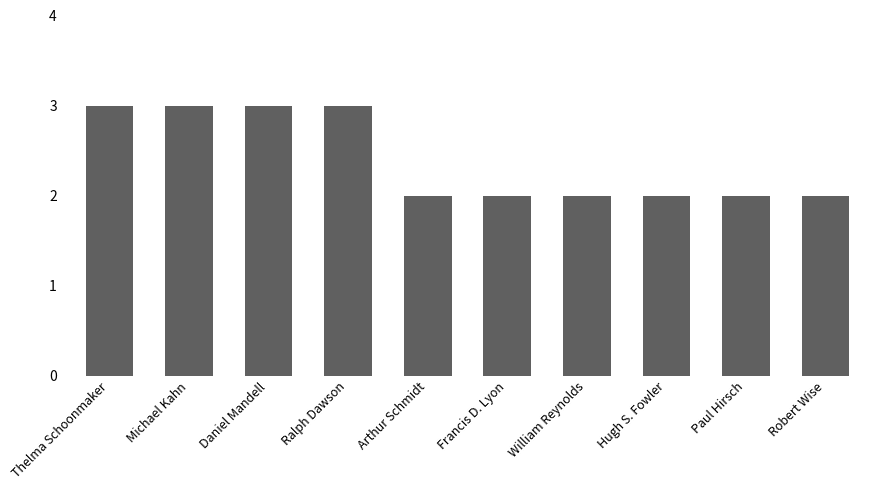

Does the chart contain any negative values?

No